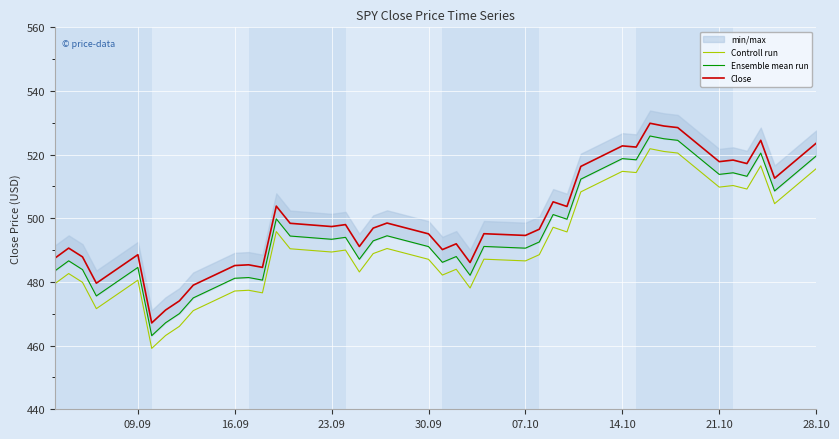

List the series in order of their peak value, highest first.

Close, Ensemble mean run, Controll run